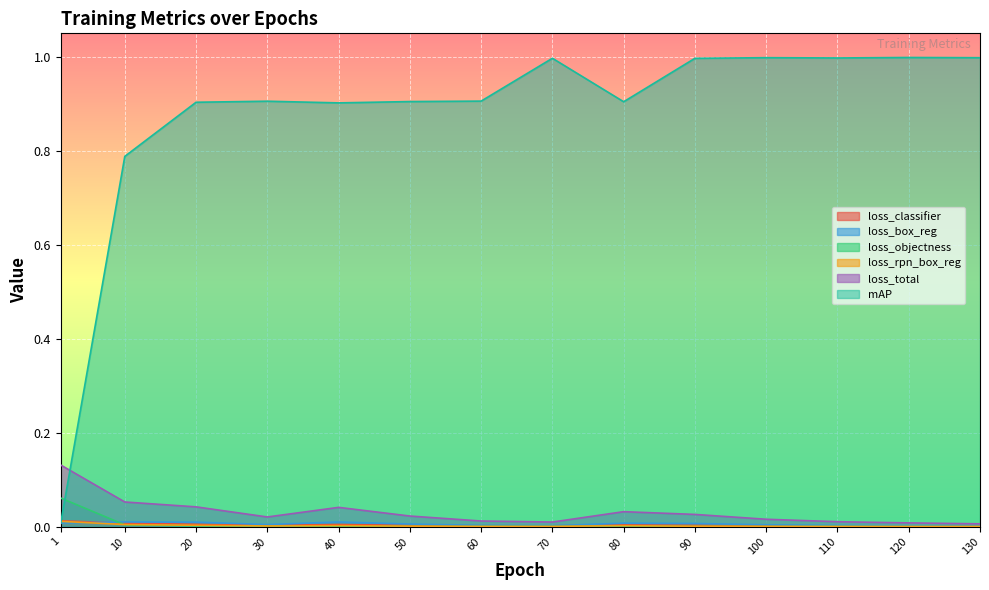

What is the sum of the mAP values at 10 and 20?

1.7